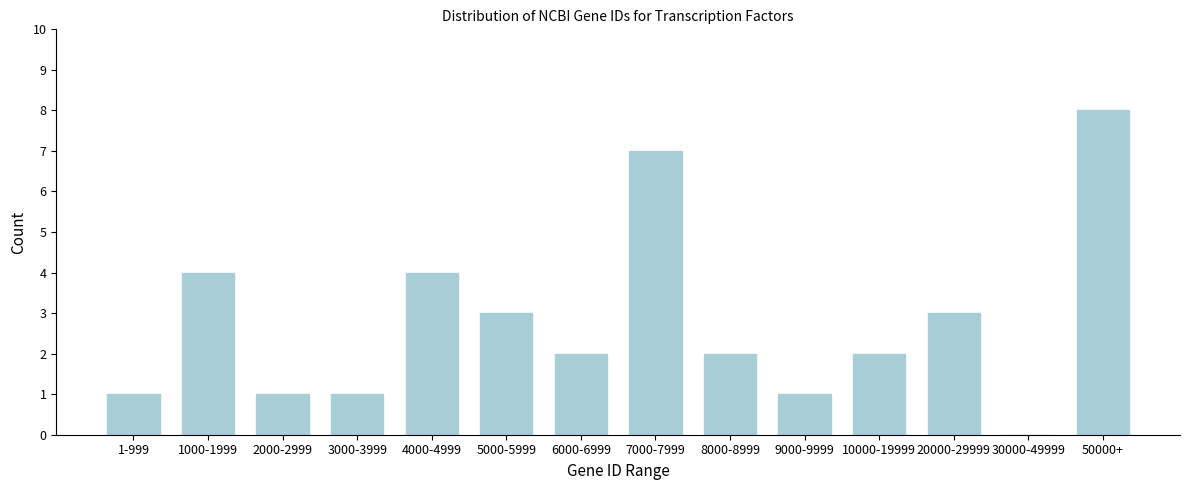

Reading left to right, what are all the values shown in this chart?

1-999=1	1000-1999=4	2000-2999=1	3000-3999=1	4000-4999=4	5000-5999=3	6000-6999=2	7000-7999=7	8000-8999=2	9000-9999=1	10000-19999=2	20000-29999=3	30000-49999=0	50000+=8